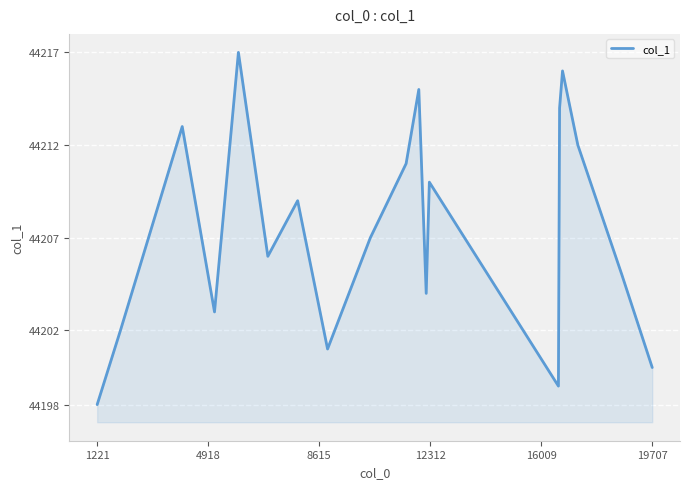

Count the number of categories in the chart.

20